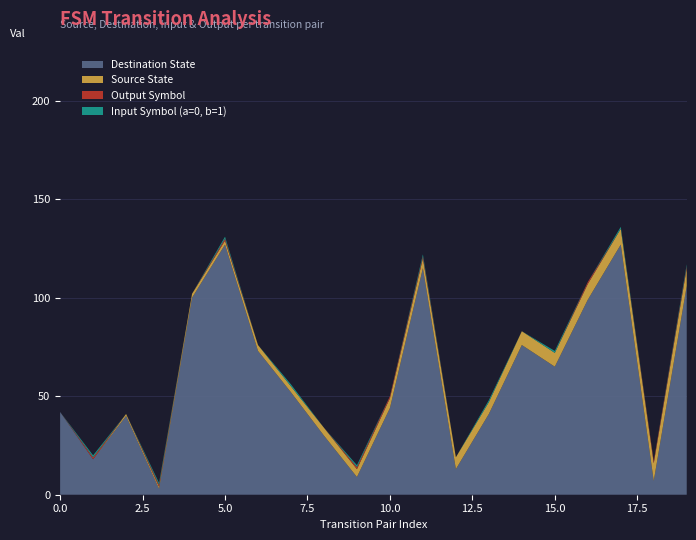

Reading left to right, what are all the values shown in this chart?

Source State: 0	0	1	1	2	2	3	3	4	4	5	5	6	6	7	7	8	8	9	9
Destination State: 42	18	40	3	100	127	73	52	30	9	44	115	13	41	76	65	99	127	7	106
Input Symbol (a=0, b=1): 0	1	0	1	0	1	0	1	0	1	0	1	0	1	0	1	0	1	0	1
Output Symbol: 0	1	0	1	0	1	0	0	0	1	1	1	0	0	0	0	1	0	1	1